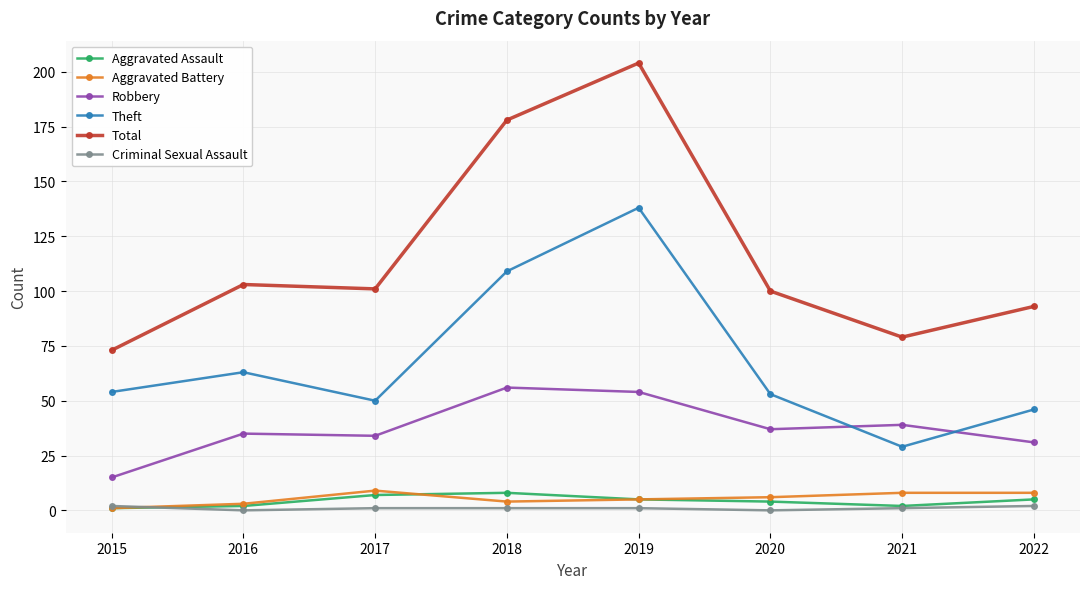

How many interior local peaks does the Total series have?

2